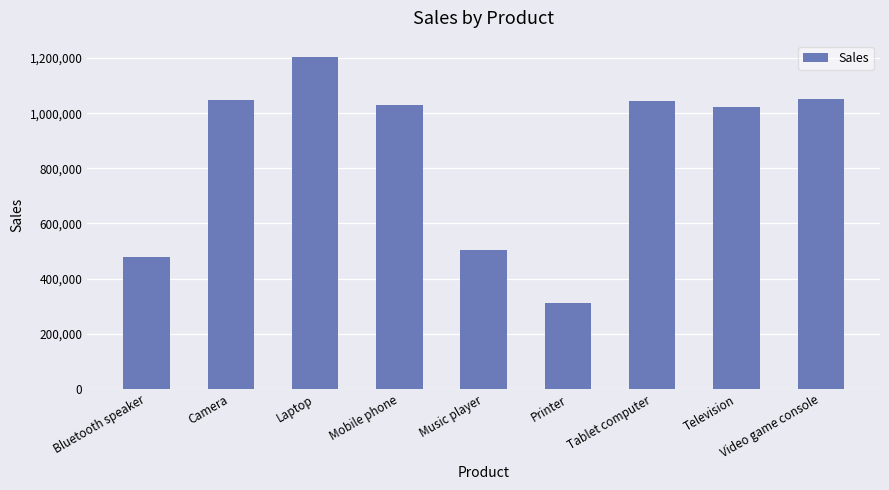

What position from the left is Camera?

2